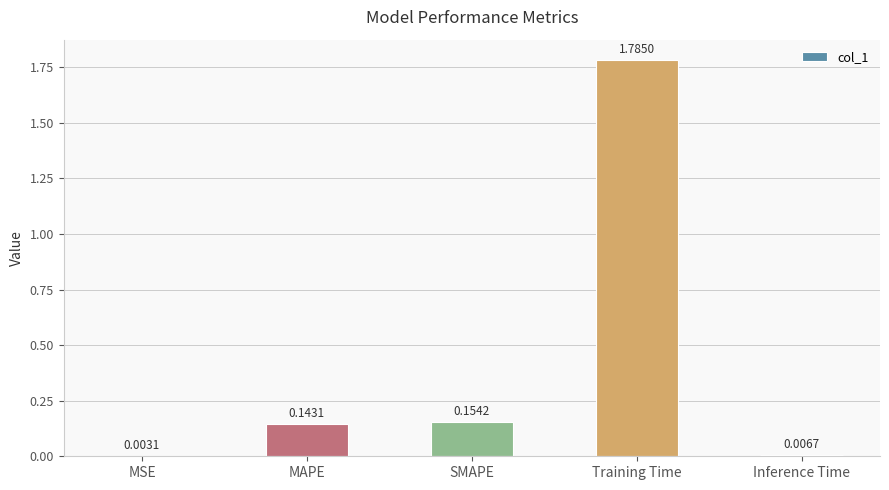

Are the bars grouped side by side (vs. stacked)?

No